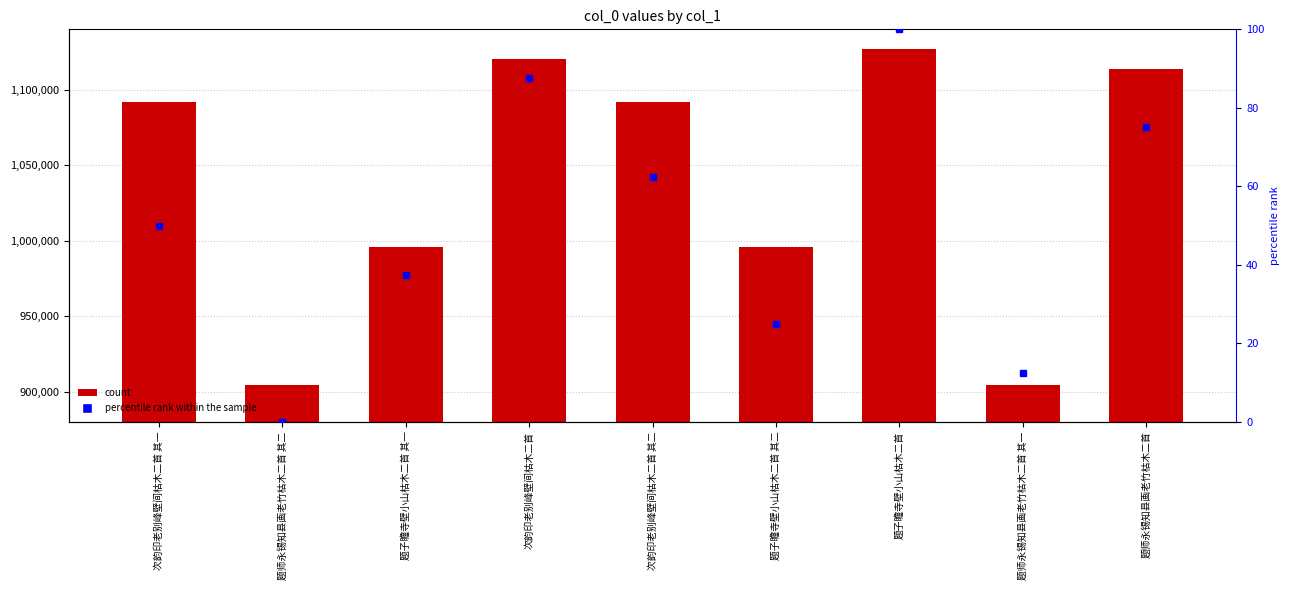

What is the label of the 9th bar from the left?

题师永锡知县画老竹枯木二首